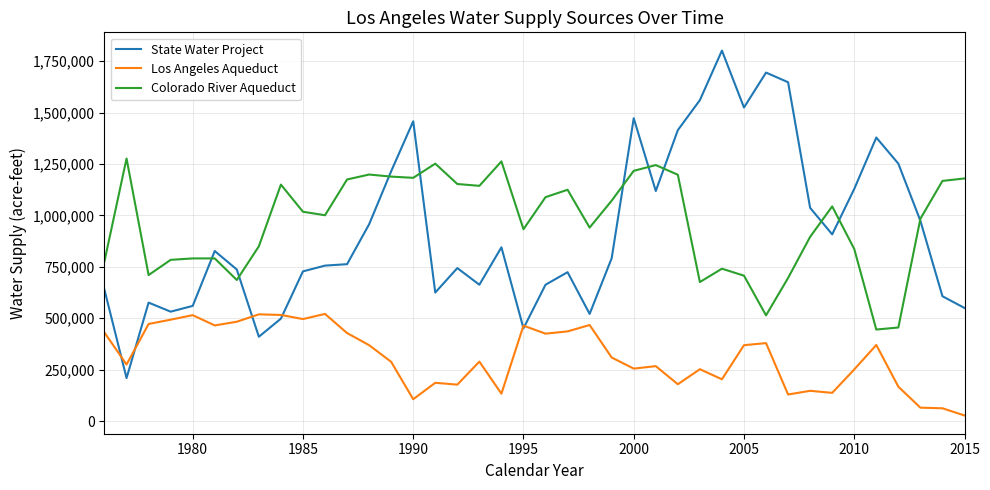

List the series in order of their peak value, highest first.

State Water Project, Colorado River Aqueduct, Los Angeles Aqueduct